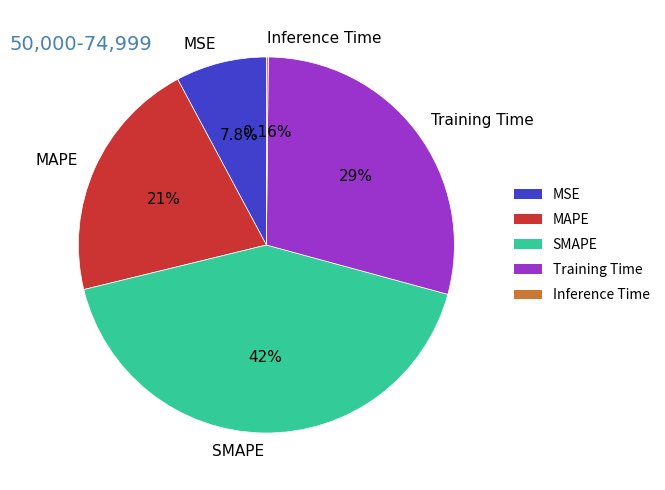

Does any single category account for the majority?

No